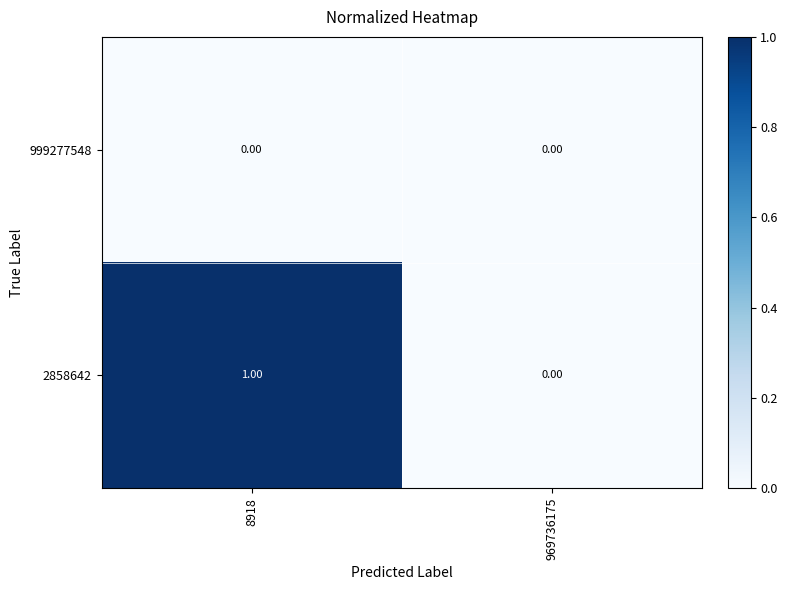

At 8918, list the series in order from largest to smallest.

2858642, 999277548